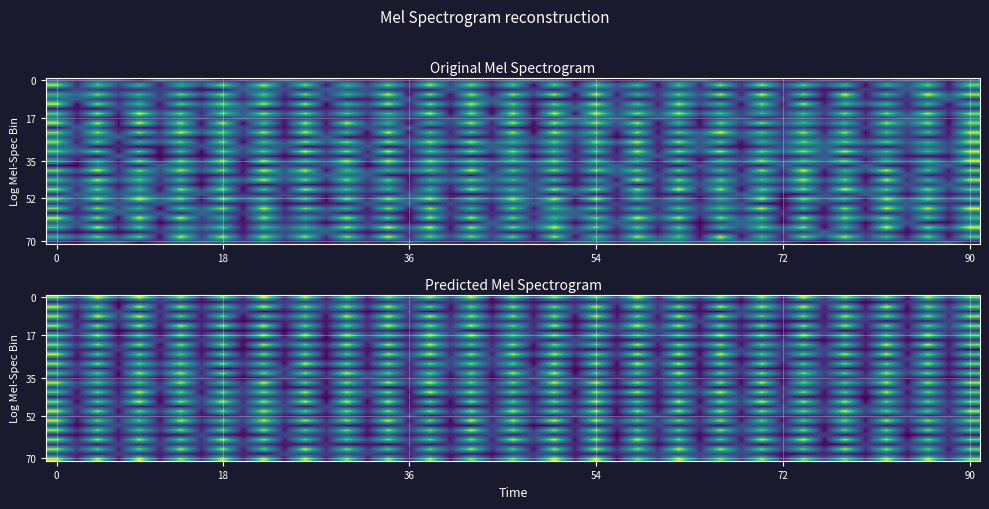

Rank the series by their average value, from lowest to highest.

row0, row1